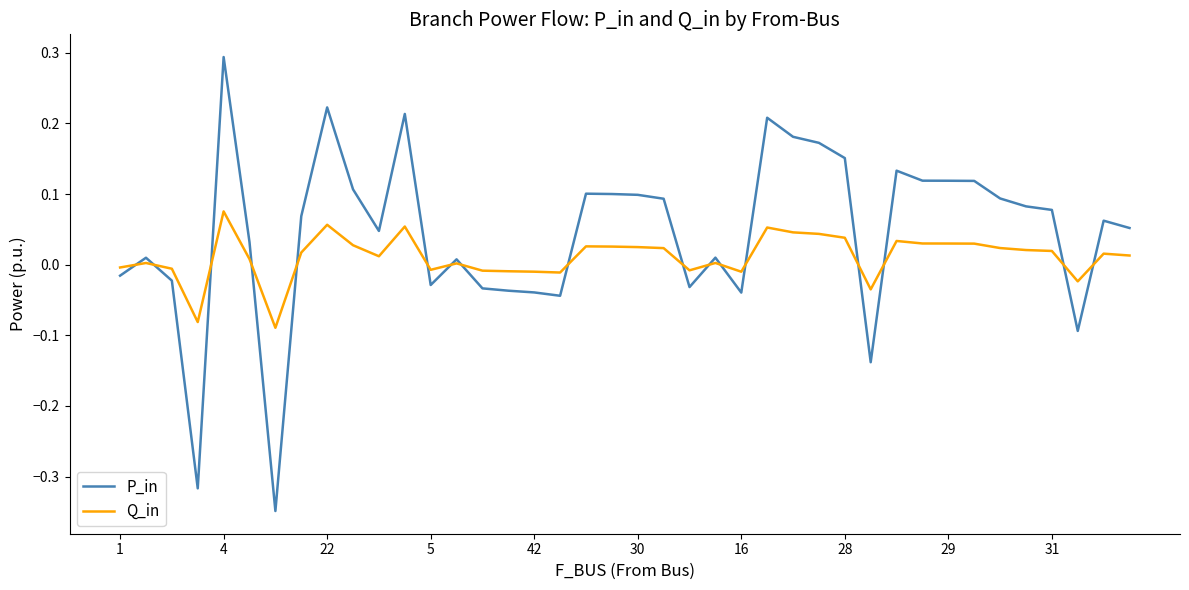

How many lines are shown in the chart?

2